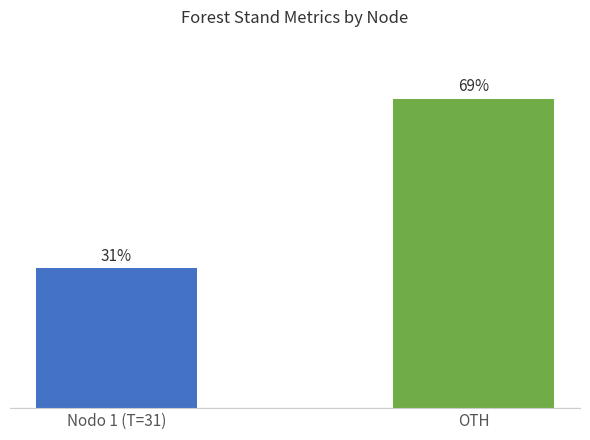

What is the smallest value displayed?

31.1